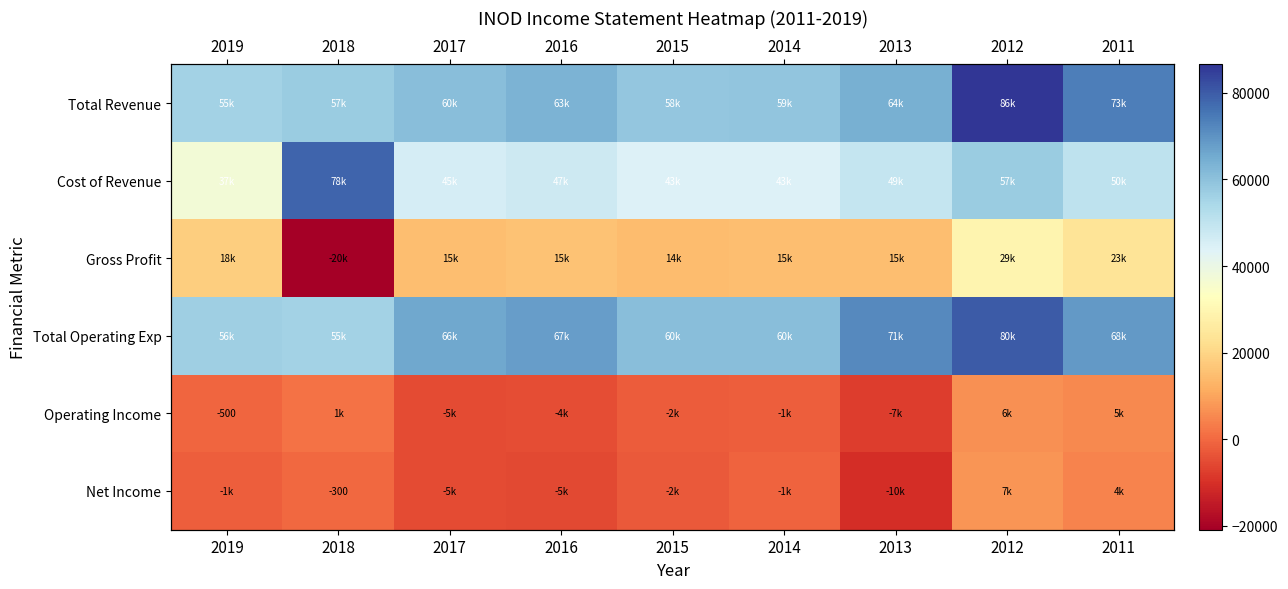

How many values in the Operating Income series are below -1600?

4